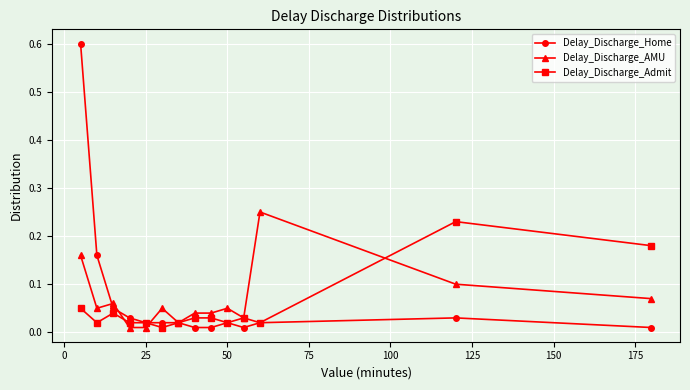

Does the chart display data point markers on the line(s)?

Yes